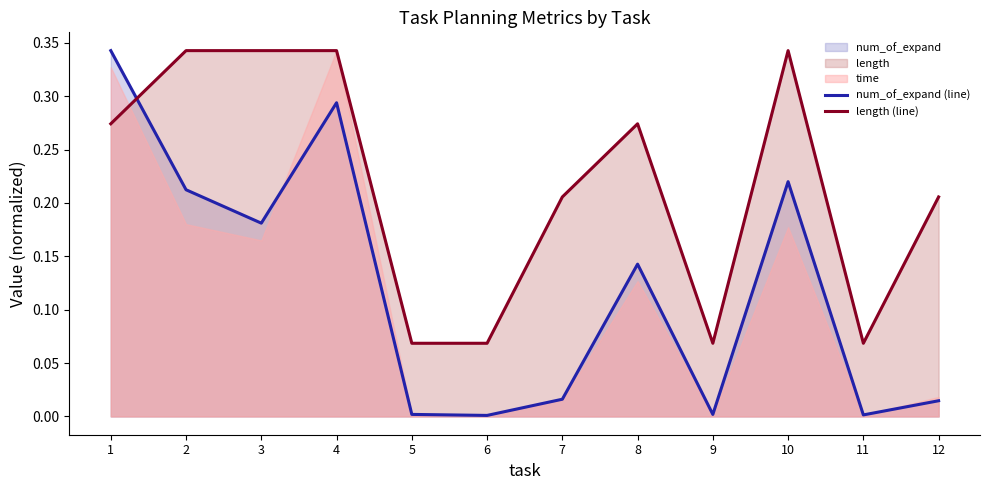

What is the value of the length (line) point at the 7th from the left?

0.2